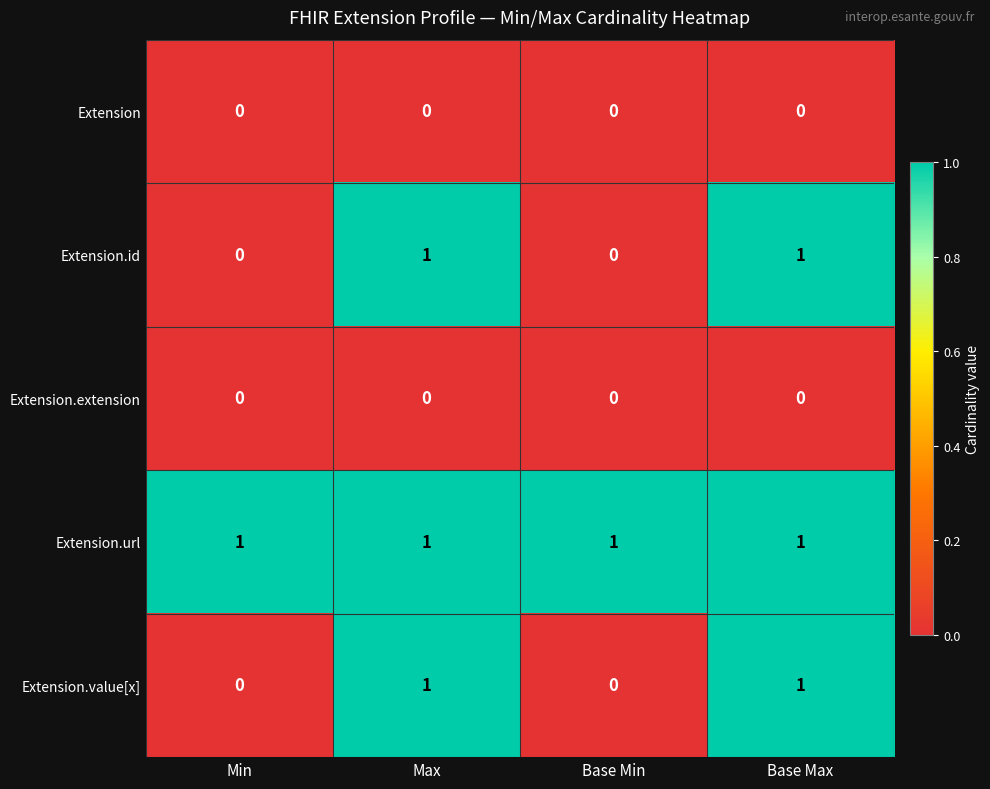

True or false: Extension.url has a value of 0 at Base Max.

False